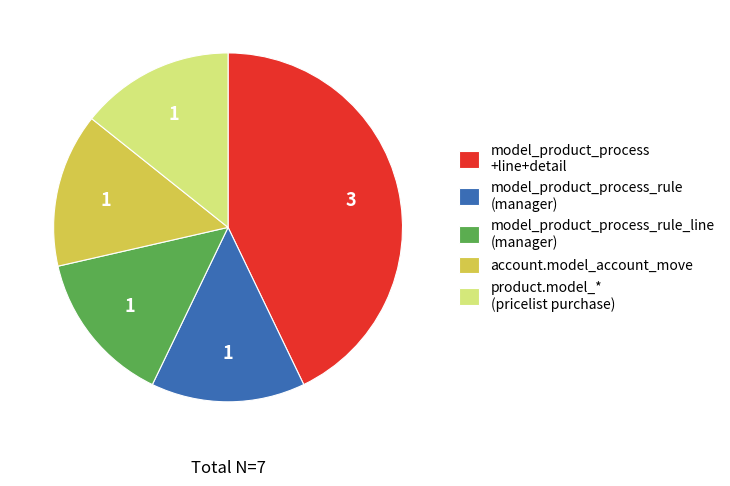

Do model_product_process_rule_line (manager) and model_product_process_rule (manager) together represent more than half of the pie?

No